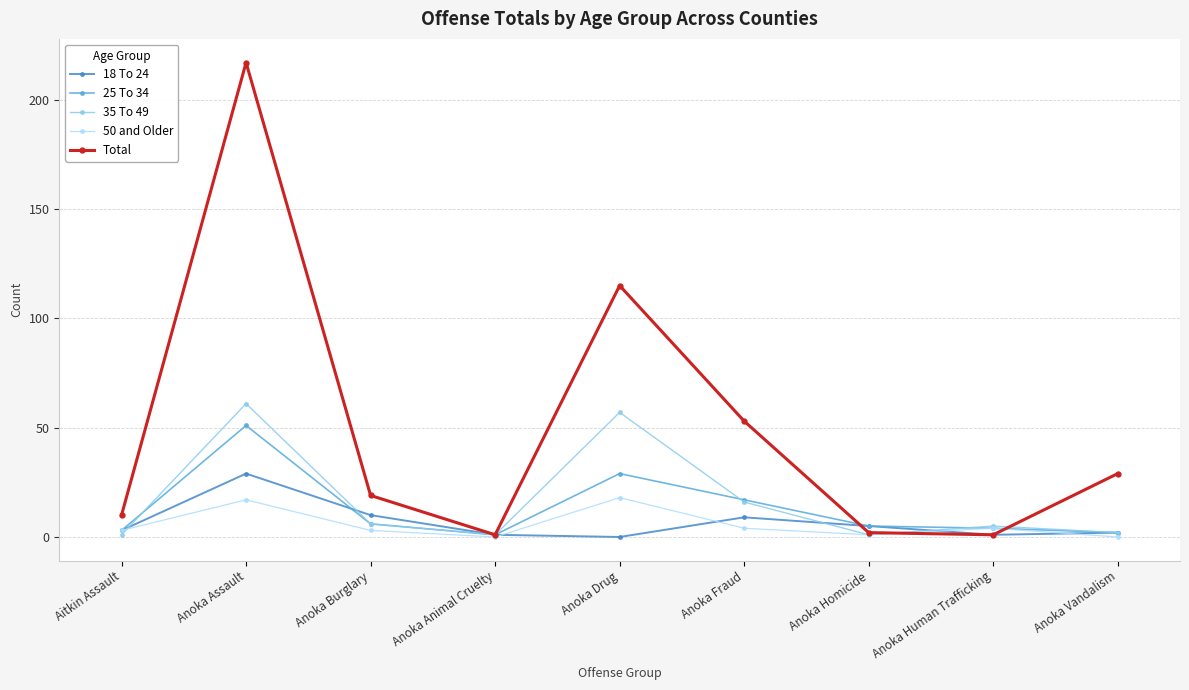

At which category does 18 To 24 reach its first local peak?

Anoka Assault